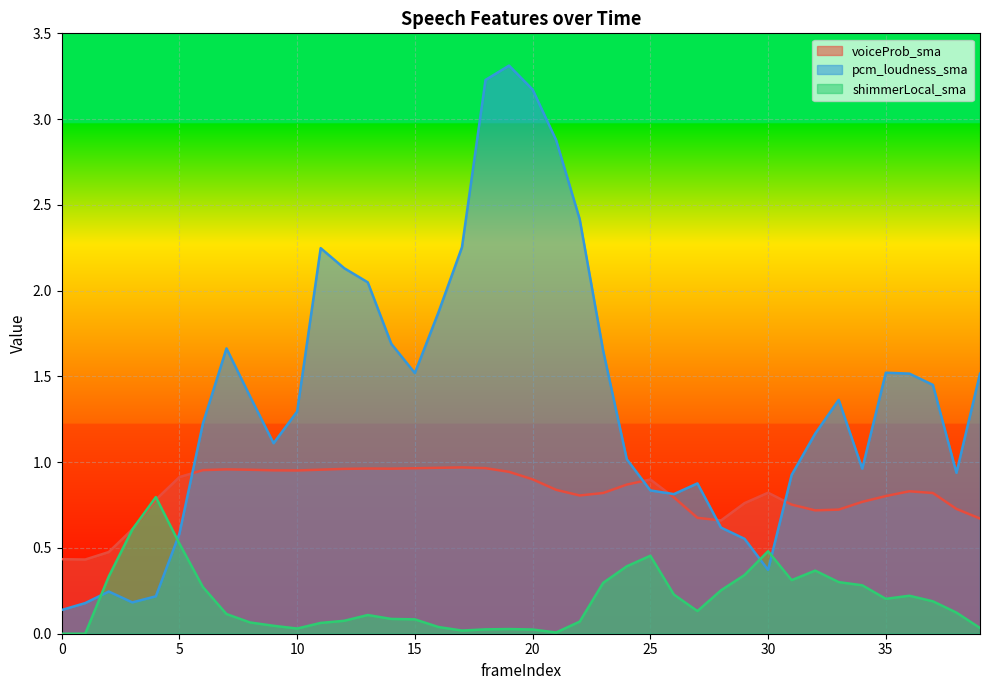

The value of pcm_loudness_sma at 9 is 1.8. True or false?

False